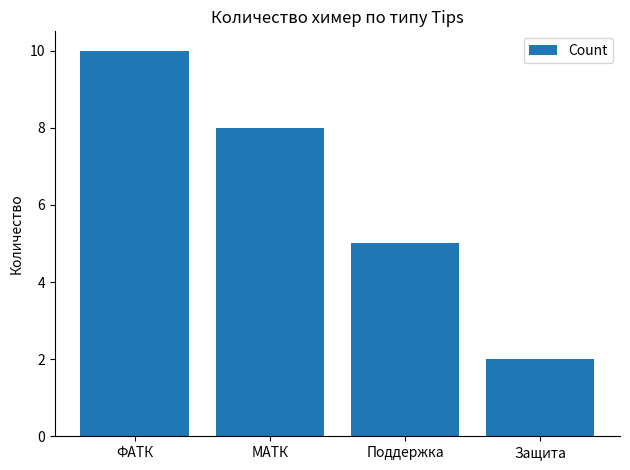

What is the label of the 2nd bar from the right?

Поддержка